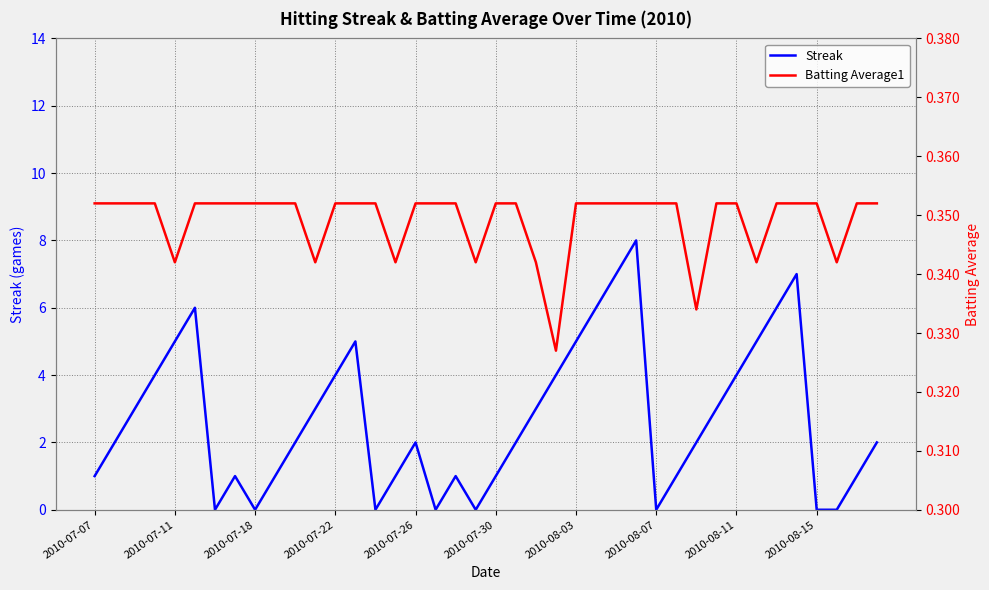

List the series in order of their overall mean, highest first.

Streak, Batting Average1